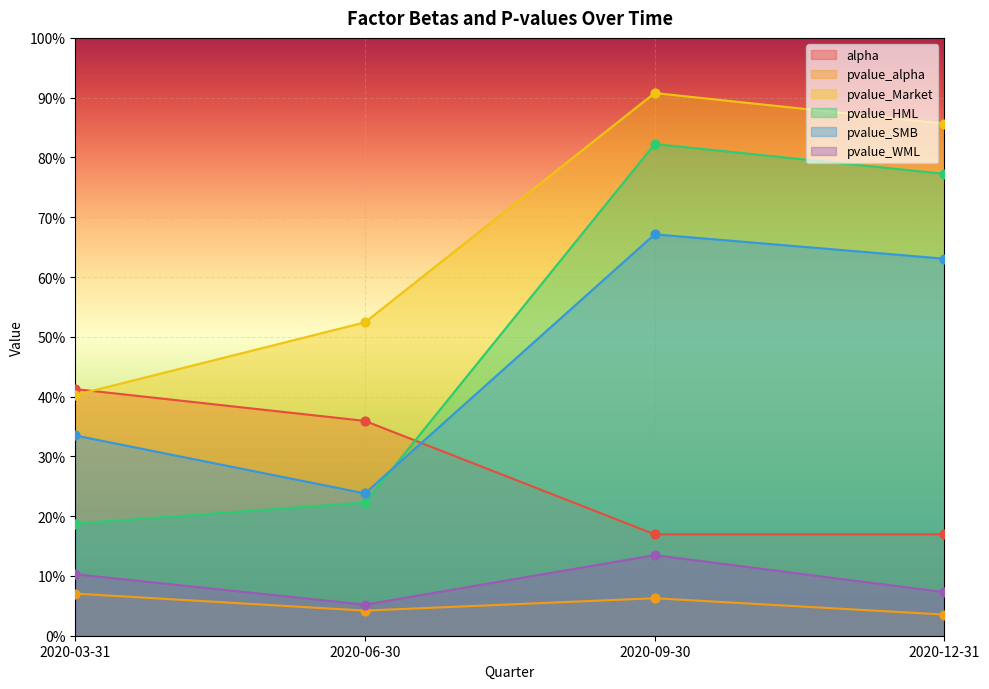

Is the value of pvalue_Market at 2020-12-31 greater than the value of alpha at 2020-06-30?

Yes